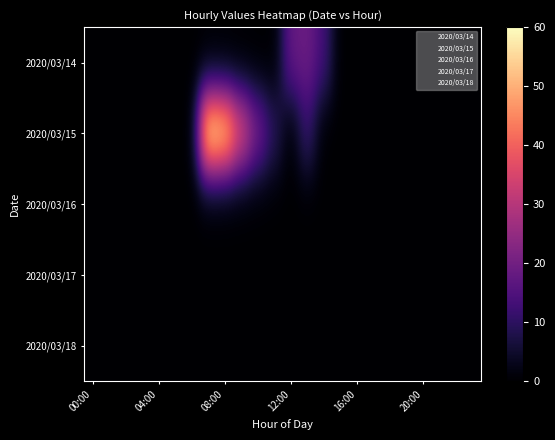

Rank the series by their maximum value, from highest to lowest.

2020/03/15, 2020/03/14, 2020/03/16, 2020/03/17, 2020/03/18